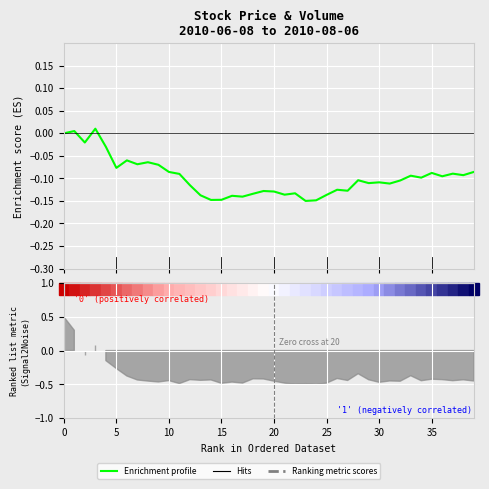

What is the sum of all values?

-3.9